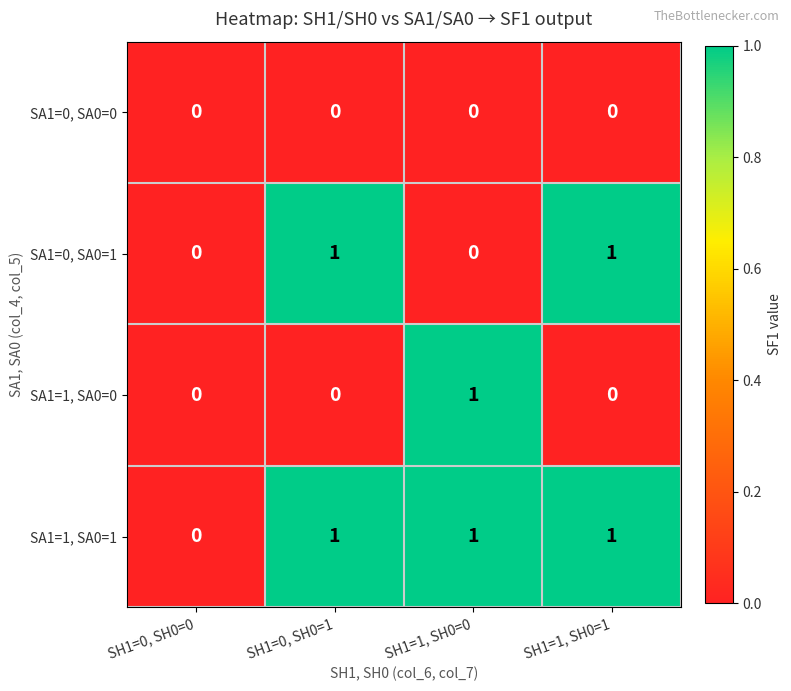

List the series in order of their overall mean, lowest first.

SA1=0, SA0=0, SA1=1, SA0=0, SA1=0, SA0=1, SA1=1, SA0=1